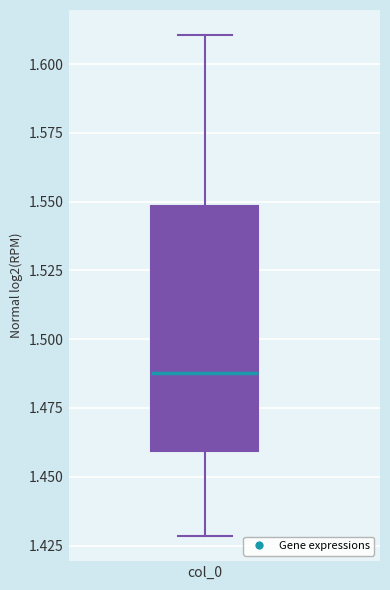

Read this box plot against the y-axis: the position of the median line, the range covered by the box, and the ends of both whiskers. The values are not printed on the chart, so give them approximately, as read against the axis.

median 1.49, box 1.46 to 1.55, whiskers 1.43 to 1.61